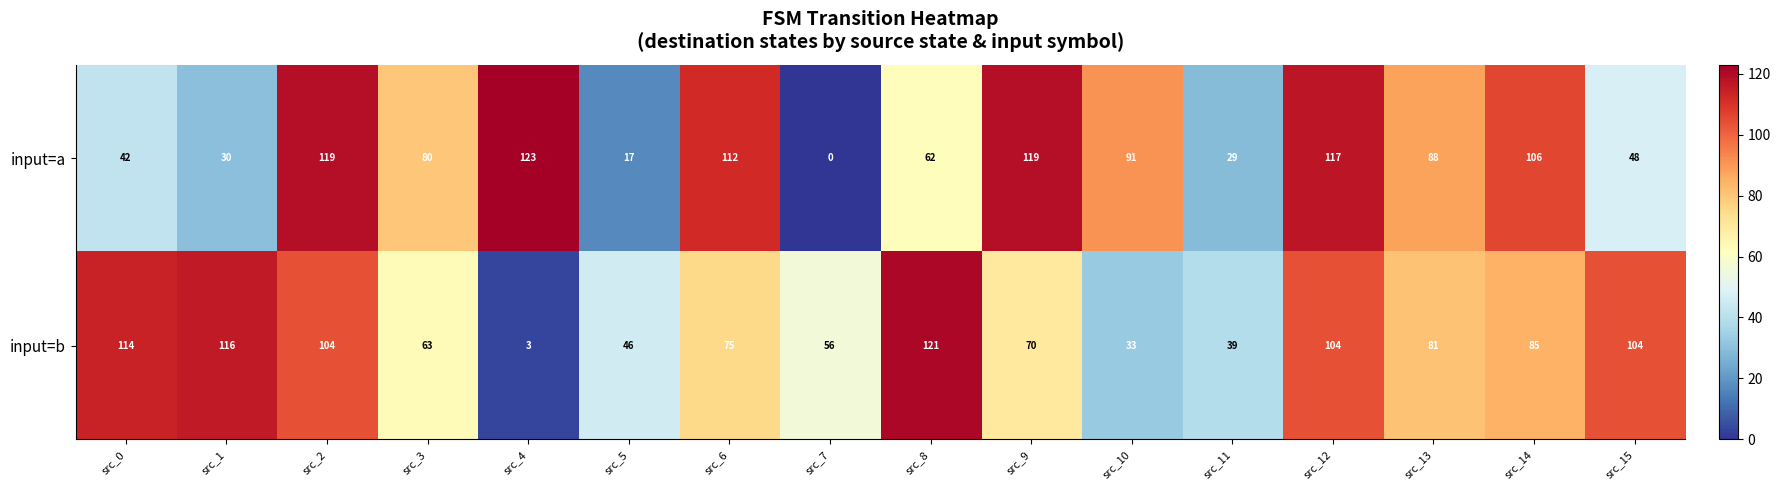

How many categories are shown in the chart?

16